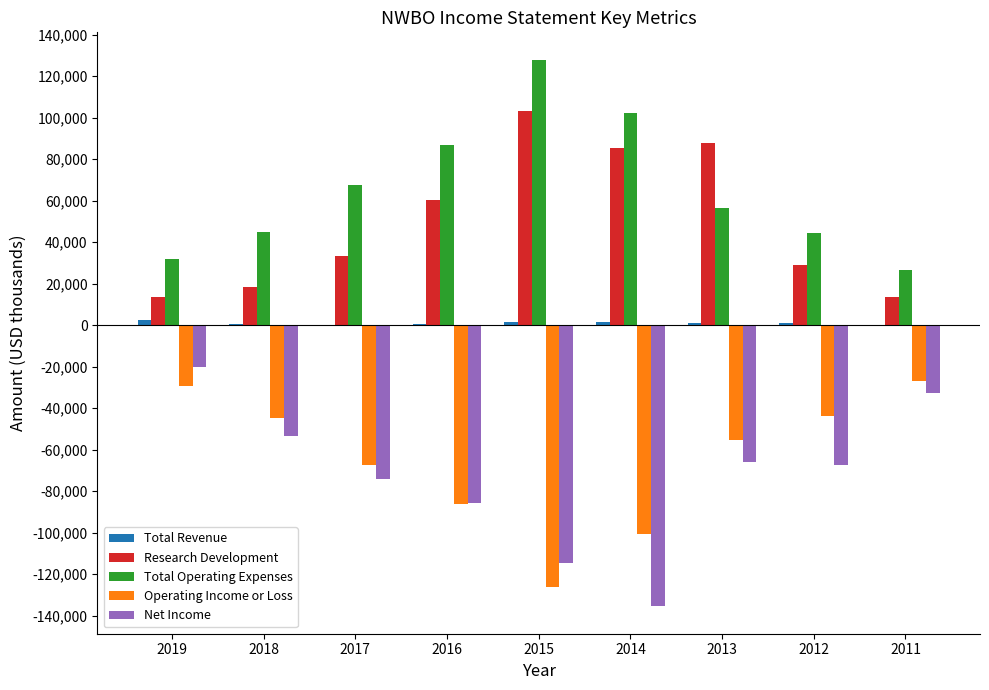

What is the total value across all series at 2018?

-34600